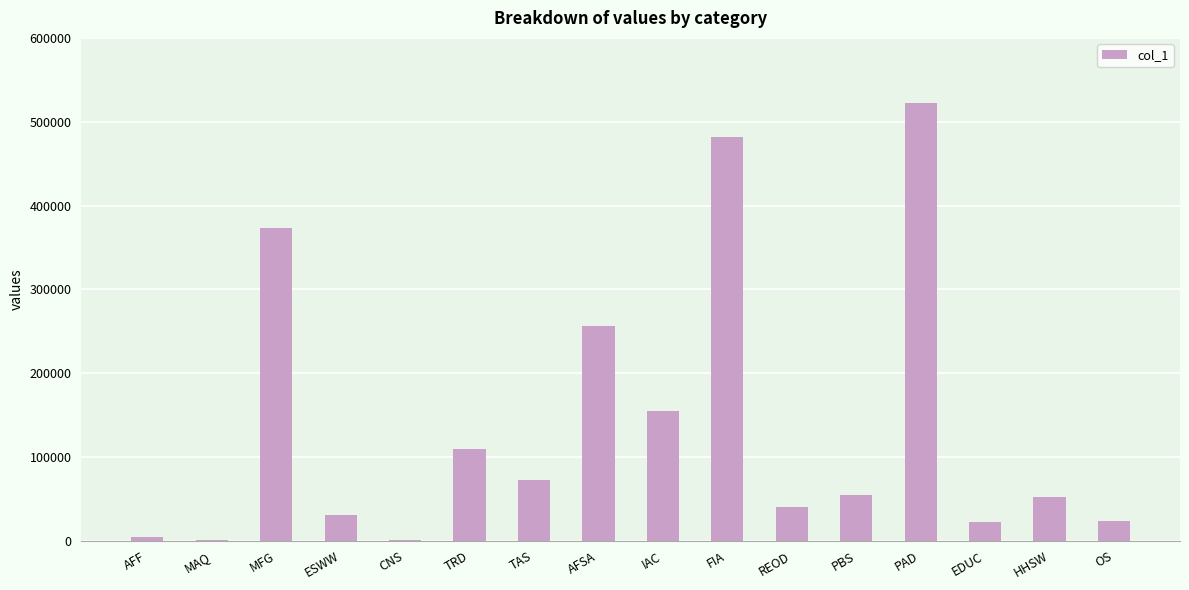

How many values exceed 54737?

8